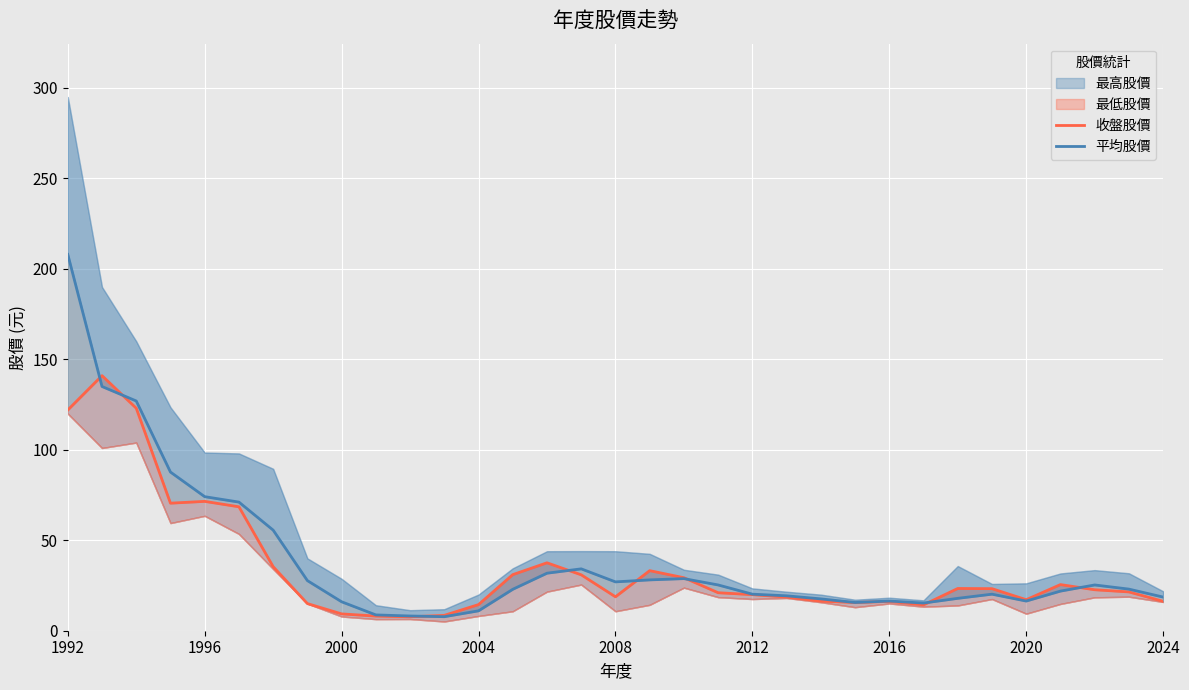

How many interior local peaks does the 收盤股價 series have?

7